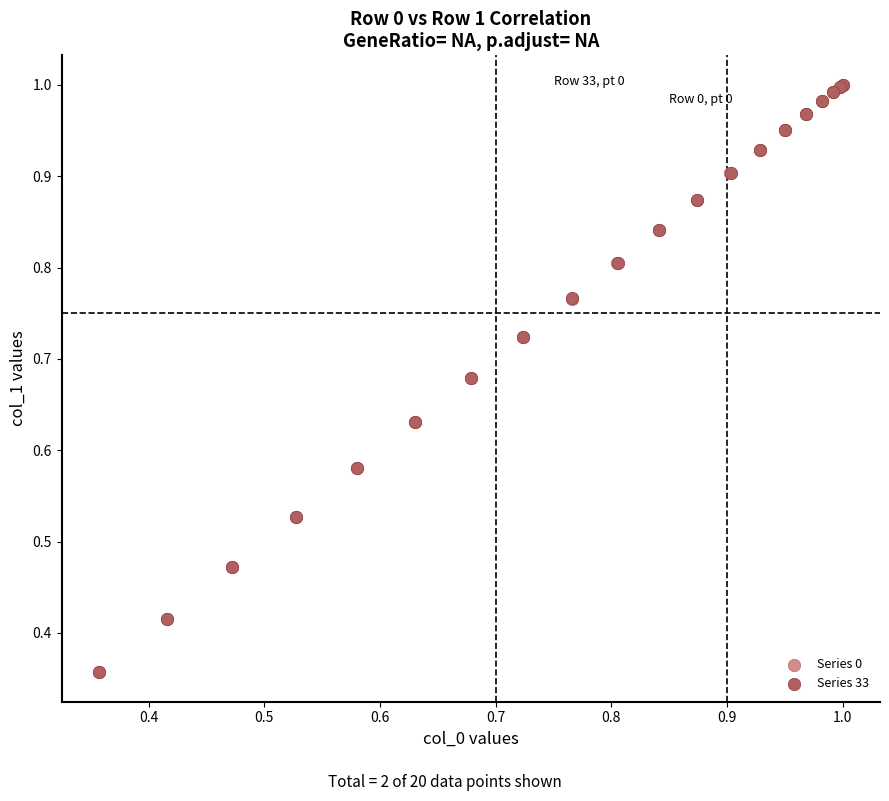

Which series has the widest spread of Y values?

Series 33